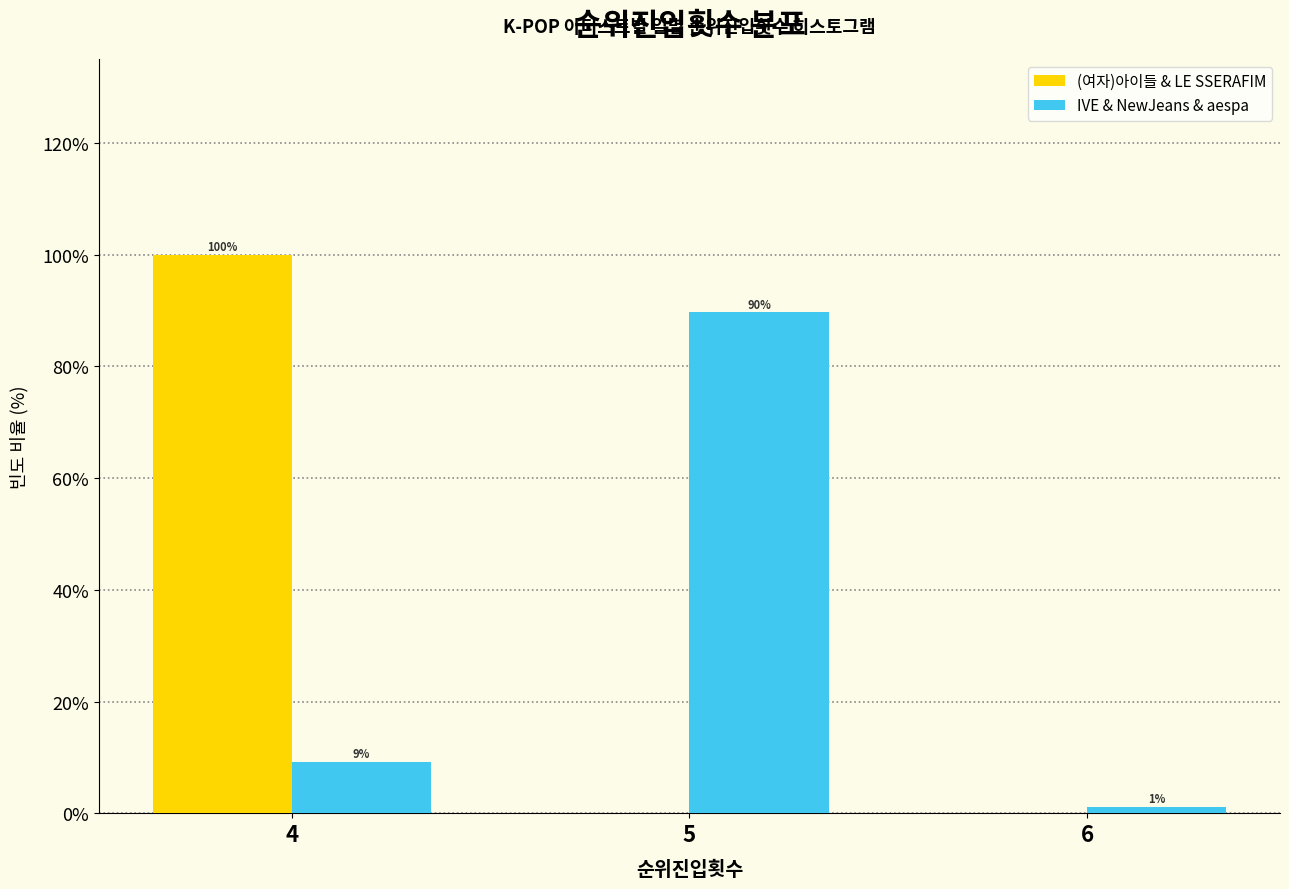

Is the value of IVE & NewJeans & aespa at 4 greater than the value of (여자)아이들 & LE SSERAFIM at 4?

No